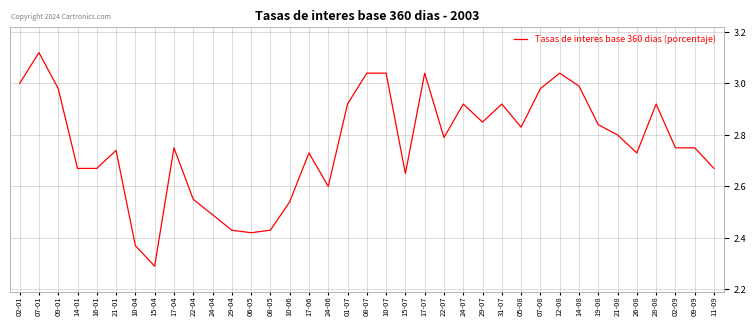

Which label corresponds to the smallest value in the chart?

15-04